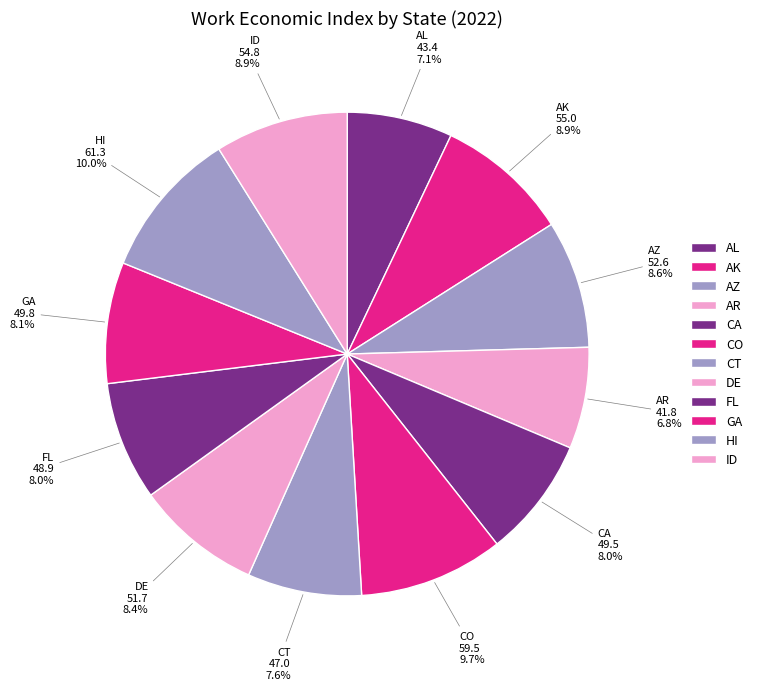

What is the ratio of the value at GA to the value at AK?

0.9